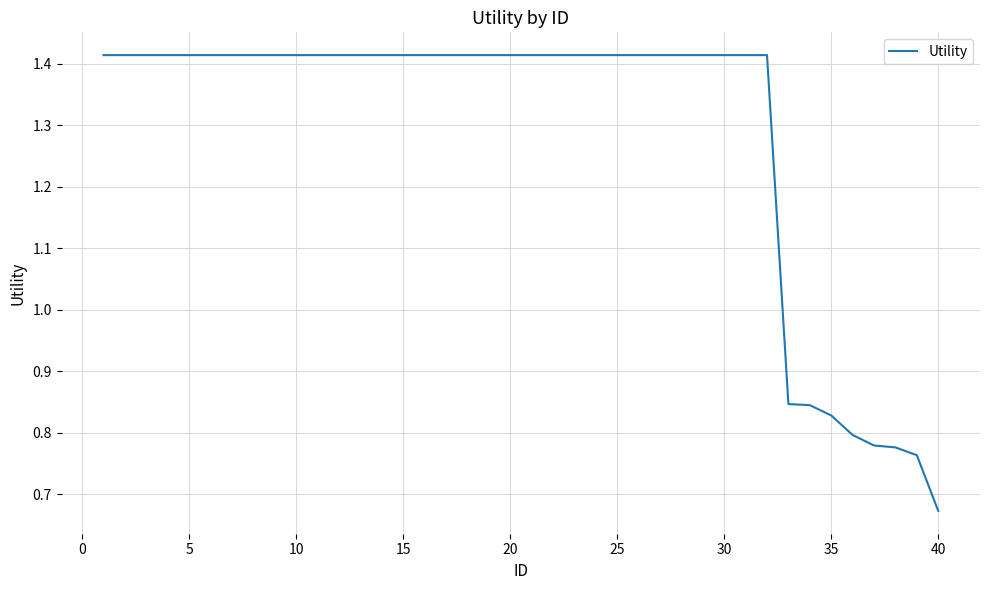

Does the chart have visible grid lines?

Yes